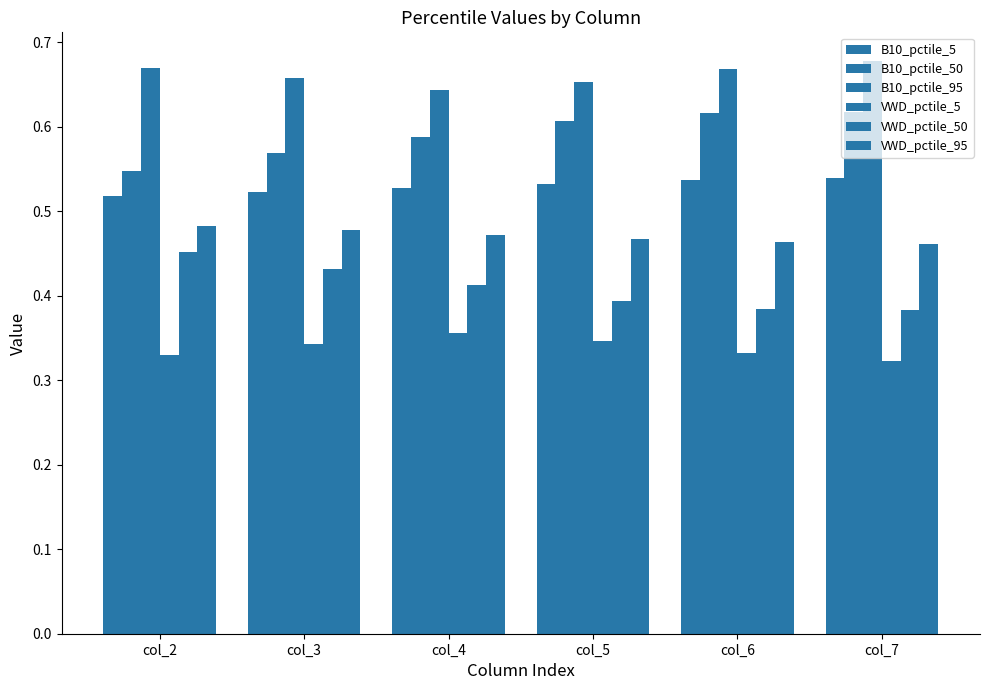

Count the number of data series in this chart.

6